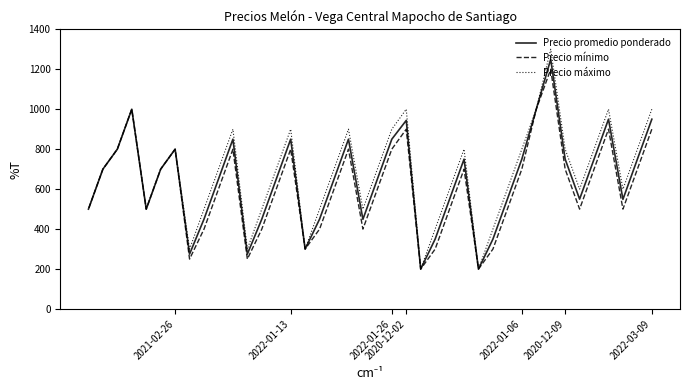

What is the spread (max minus min) of values at 2022-01-26?

100